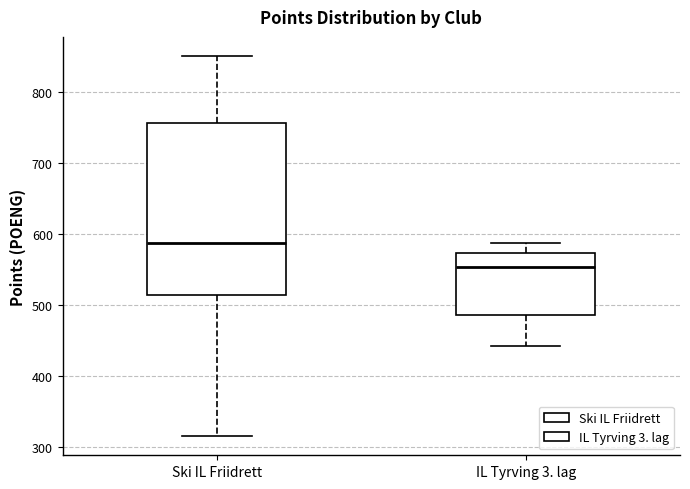

Which box is the tallest, from its lower edge to its upper edge?

Ski IL Friidrett